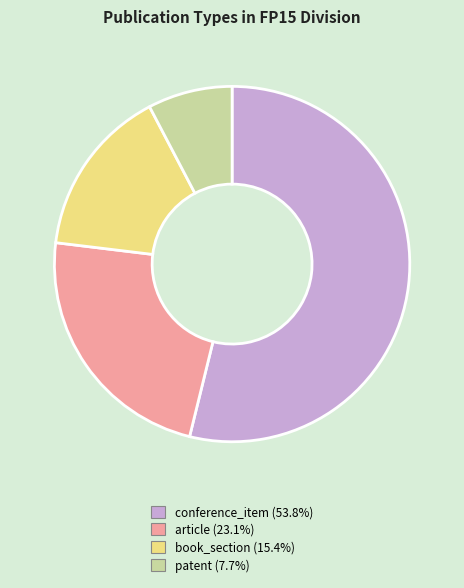

Do article (23.1%) and patent (7.7%) together represent more than half of the pie?

No